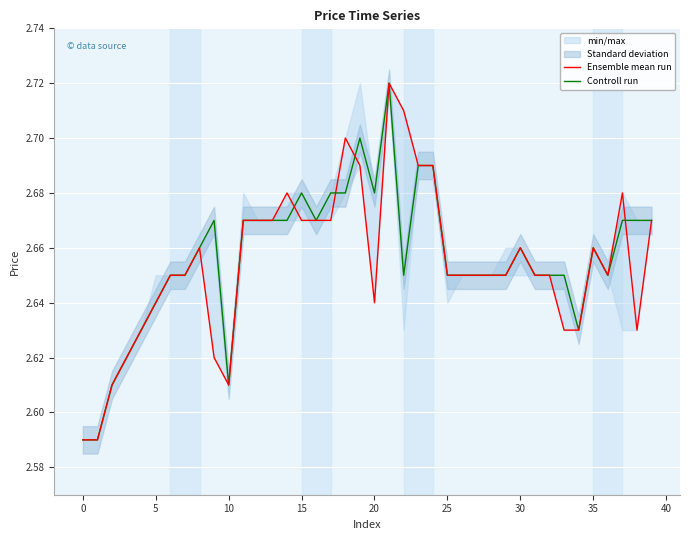

Which series ends up on top after the final intersection of Ensemble mean run and Controll run?

Controll run